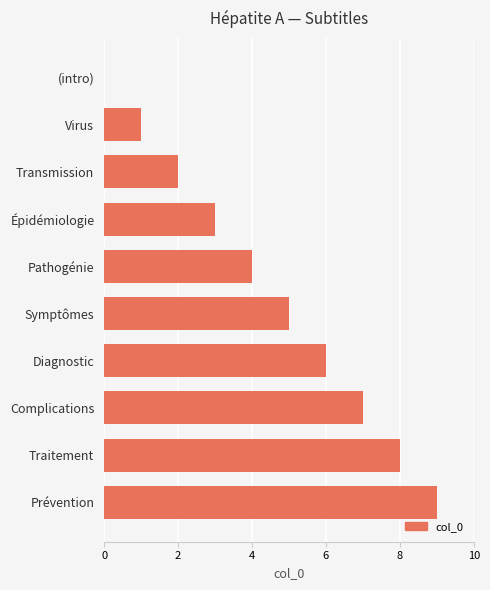

How many categories are shown in the chart?

10